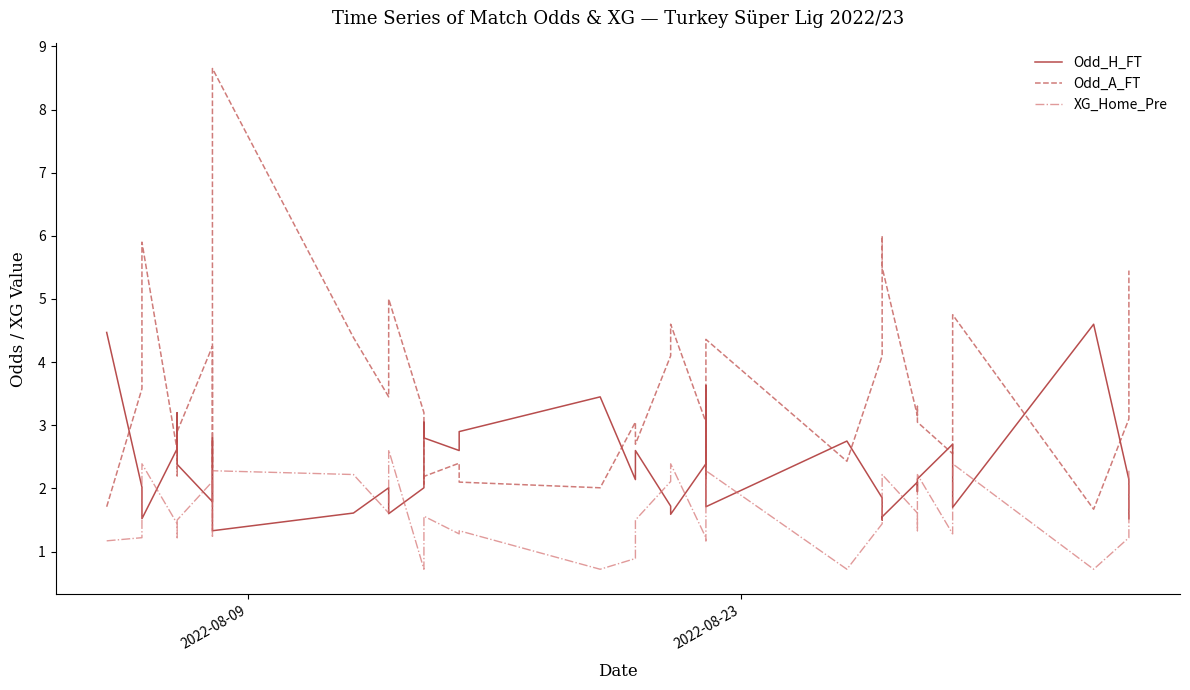

What is the spread (max minus min) of values at 2022-08-23?

2.4